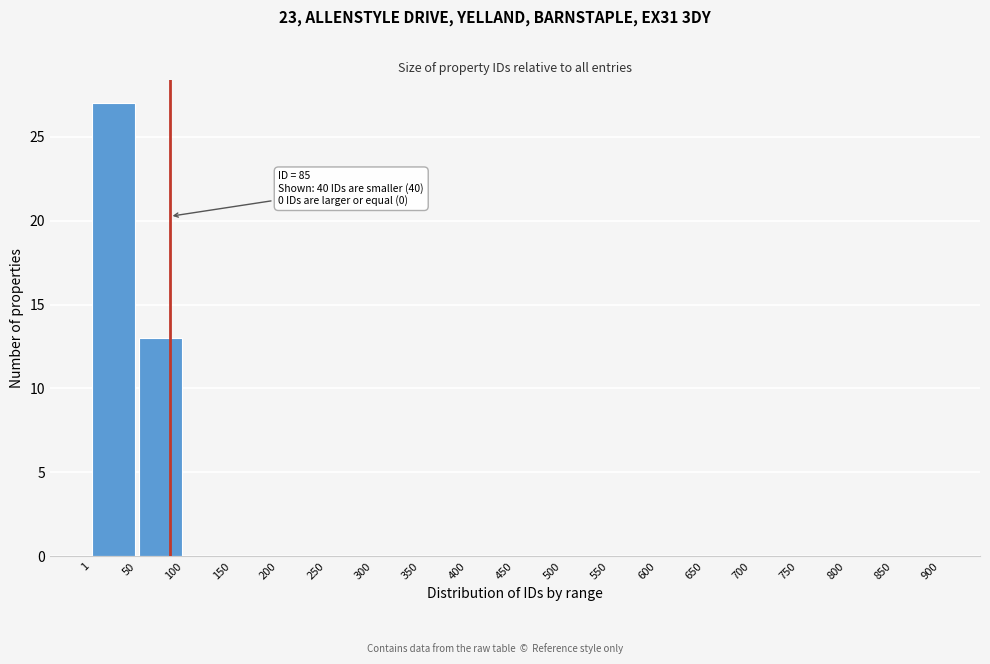

Over which range of the x-axis is the bar tallest?

1 to 50